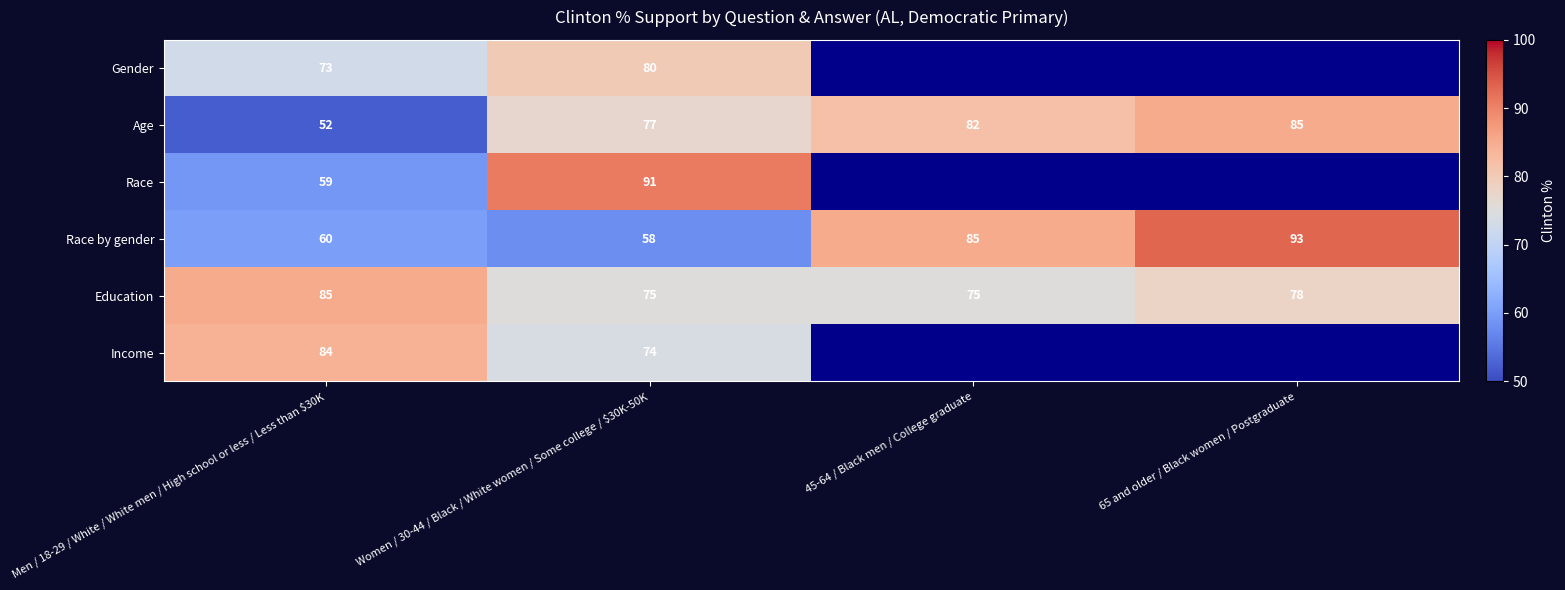

True or false: Income has a value of 112 at Women / 30-44 / Black / White women / Some college / $30K-50K.

False